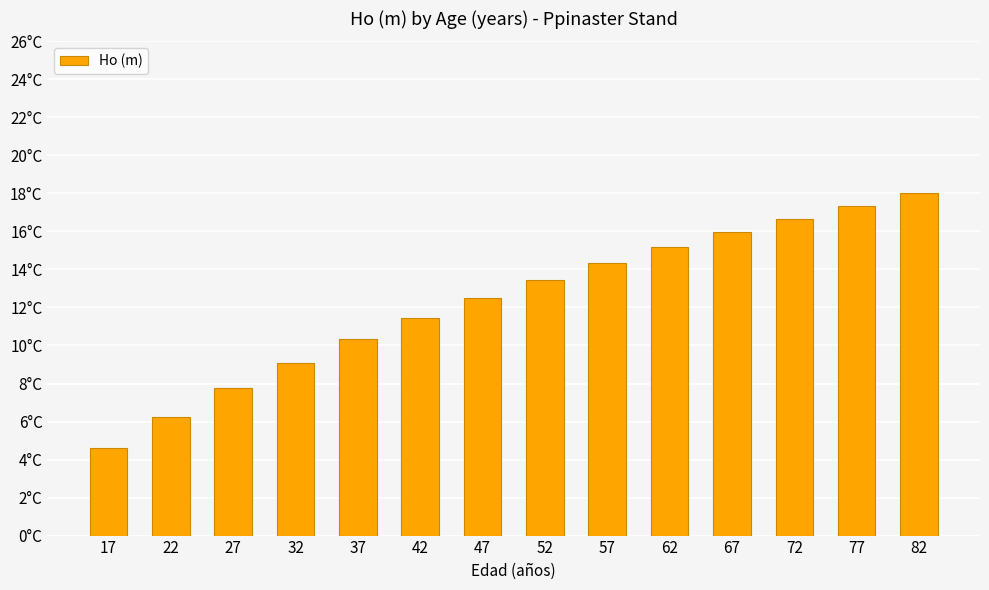

At which label does the data first exceed 13?

52